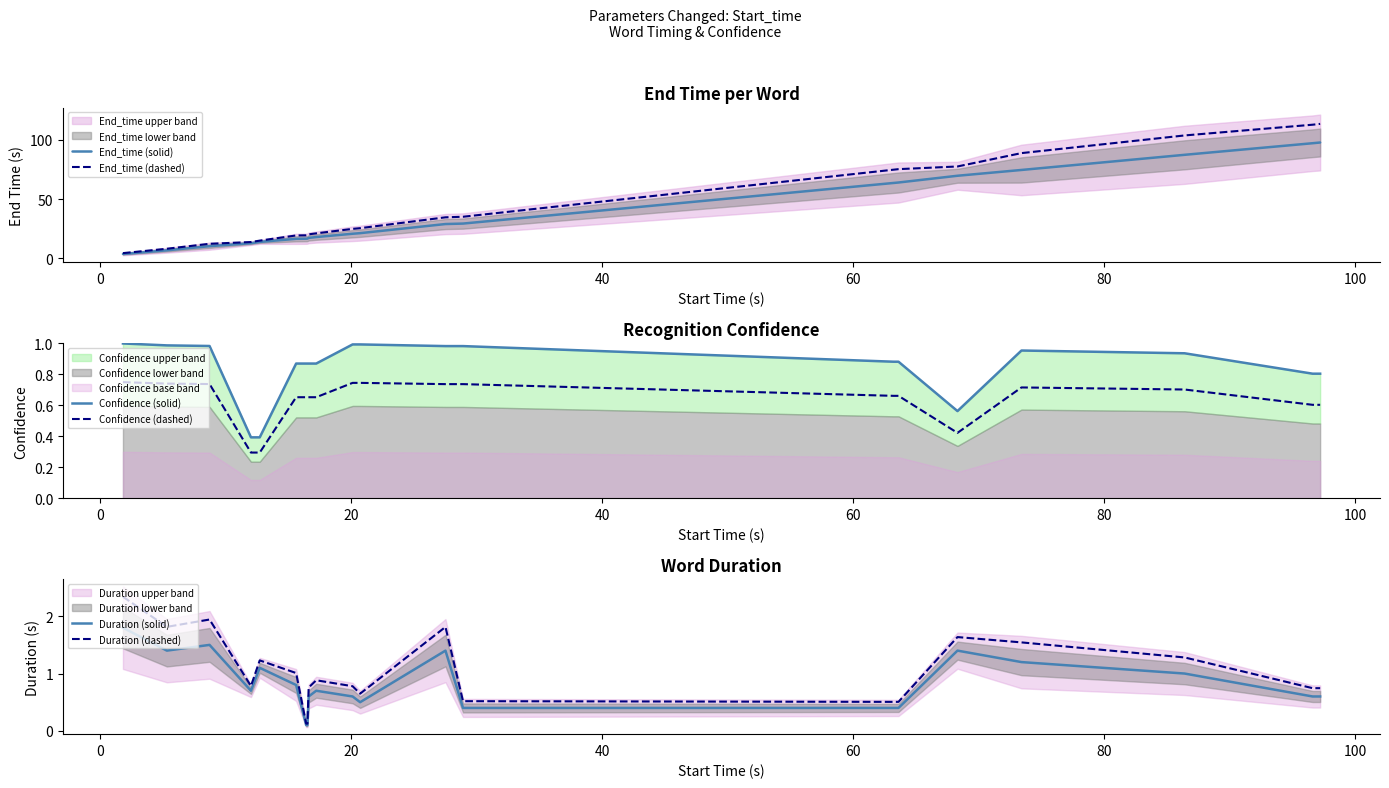

What is the average value of the Duration (dashed) series?

1.0